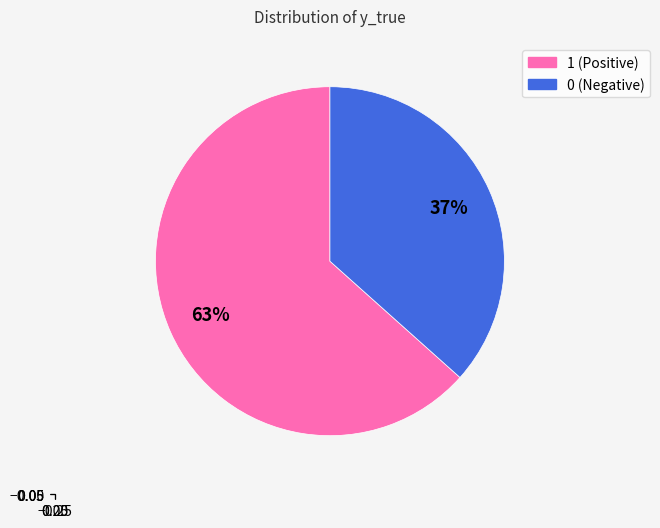

Is the sum of 0 and 1 greater than half?

Yes